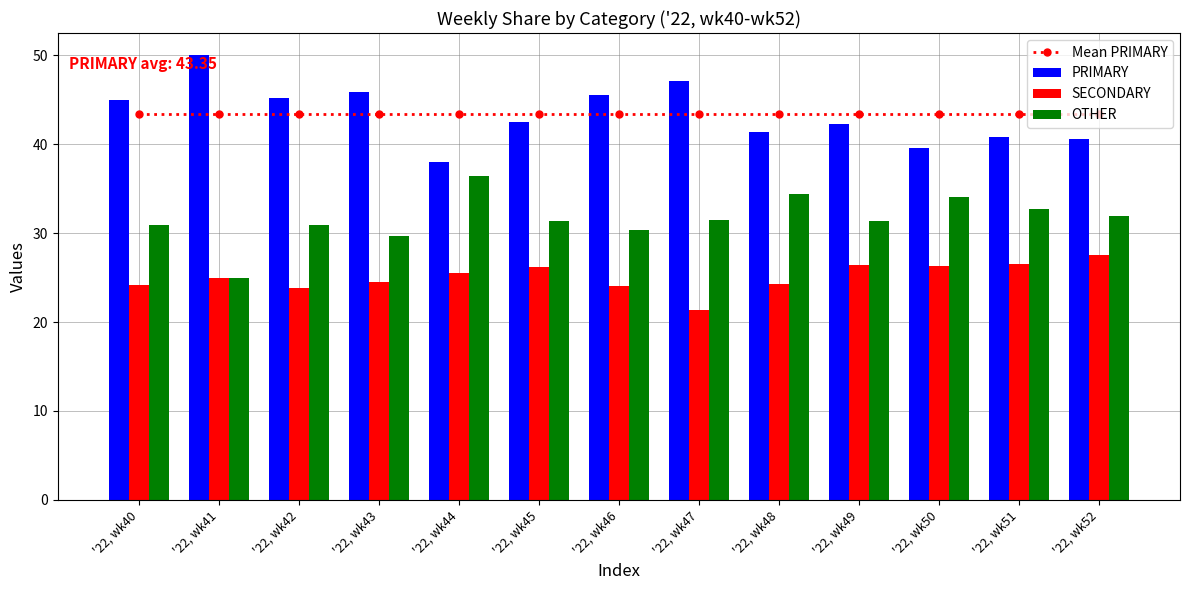

Reading right to left, transcribe all the data shown in this chart.

Mean PRIMARY: 43.4	43.4	43.4	43.4	43.4	43.4	43.4	43.4	43.4	43.4	43.4	43.4	43.4
PRIMARY: 40.5	40.8	39.5	42.2	41.4	47.1	45.5	42.5	38.0	45.8	45.2	50.0	44.9
SECONDARY: 27.5	26.5	26.4	26.4	24.2	21.4	24.1	26.2	25.6	24.5	23.9	25.0	24.2
OTHER: 31.9	32.7	34.1	31.3	34.3	31.5	30.4	31.3	36.4	29.7	31.0	25.0	30.9